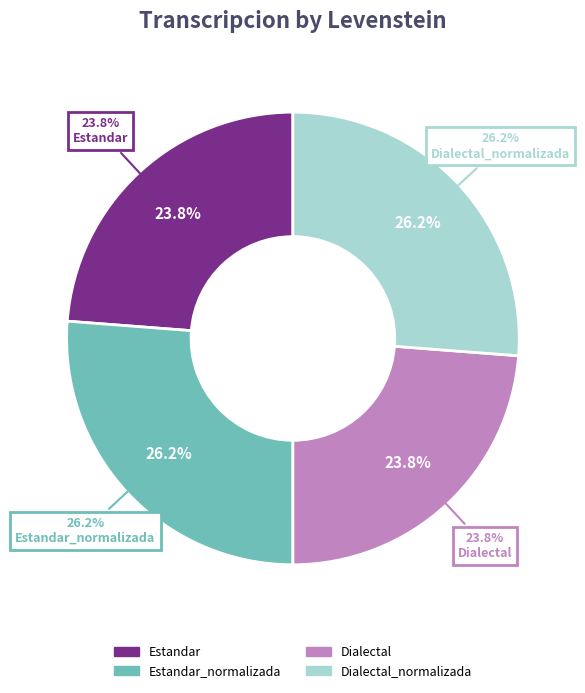

The Estandar slice represents 24% of the pie. True or false?

True